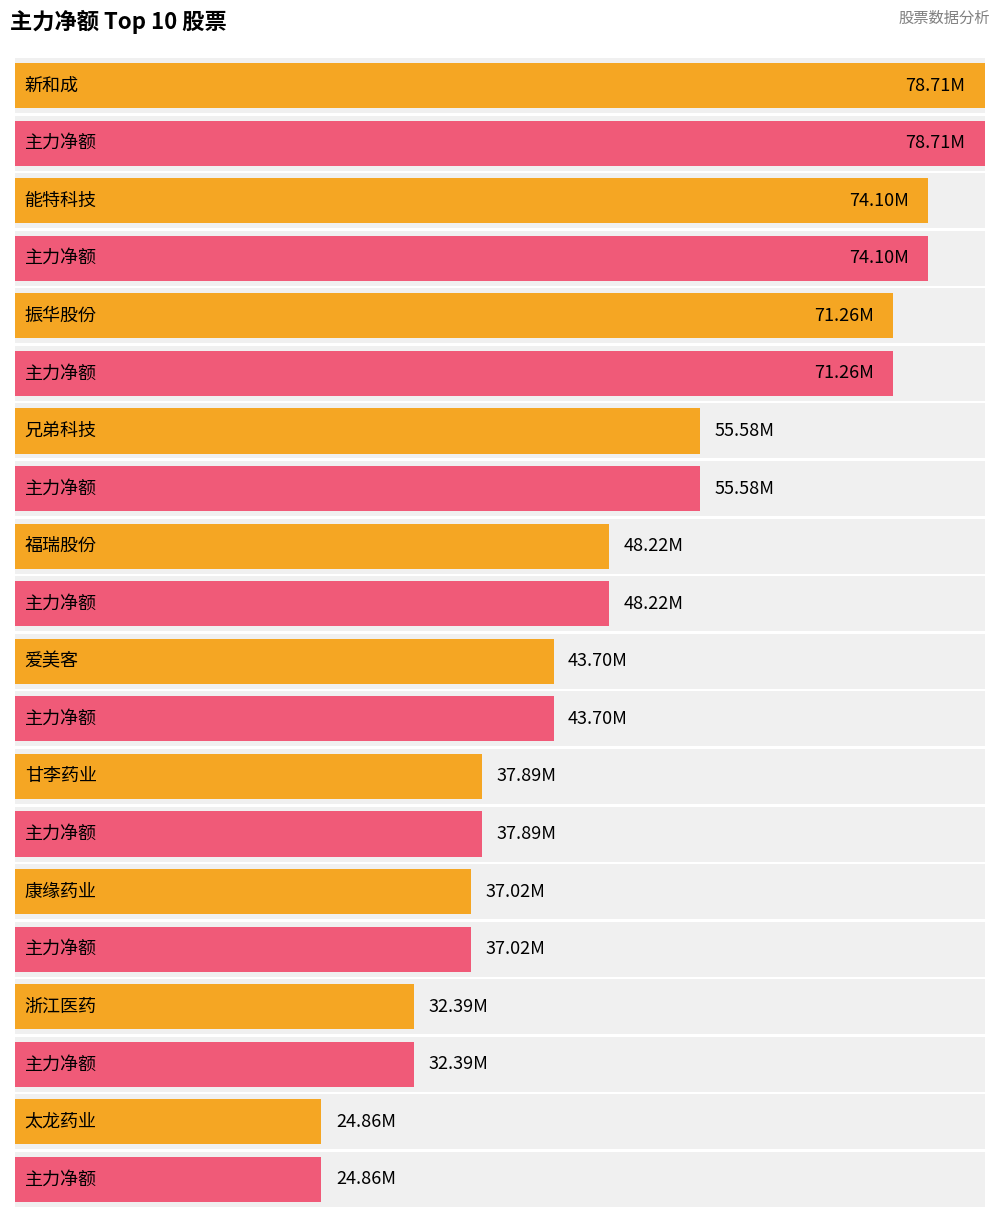

Reading right to left, what are all the values shown in this chart?

净额: 24860437	32389525	37023700	37890569	43699562	48219369	55576692	71260673	74098123	78708906
主力净额: 24860437	32389525	37023700	37890569	43699562	48219369	55576692	71260673	74098123	78708906